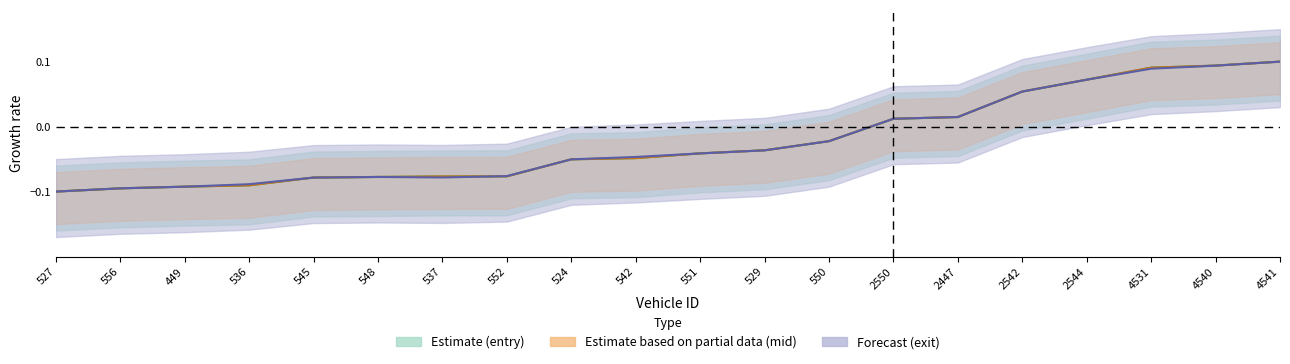

True or false: entry and exit cross at least once.

True